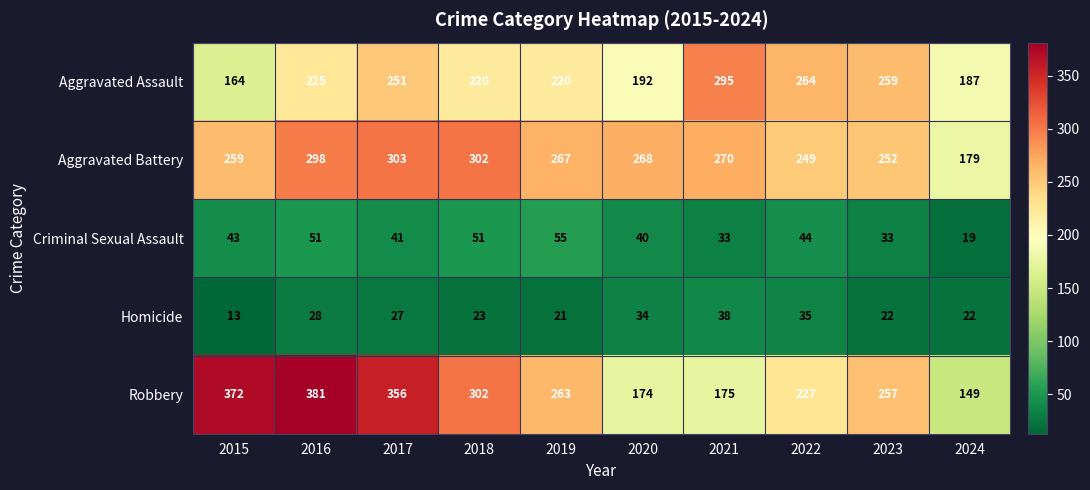

What is the greatest value displayed?

381